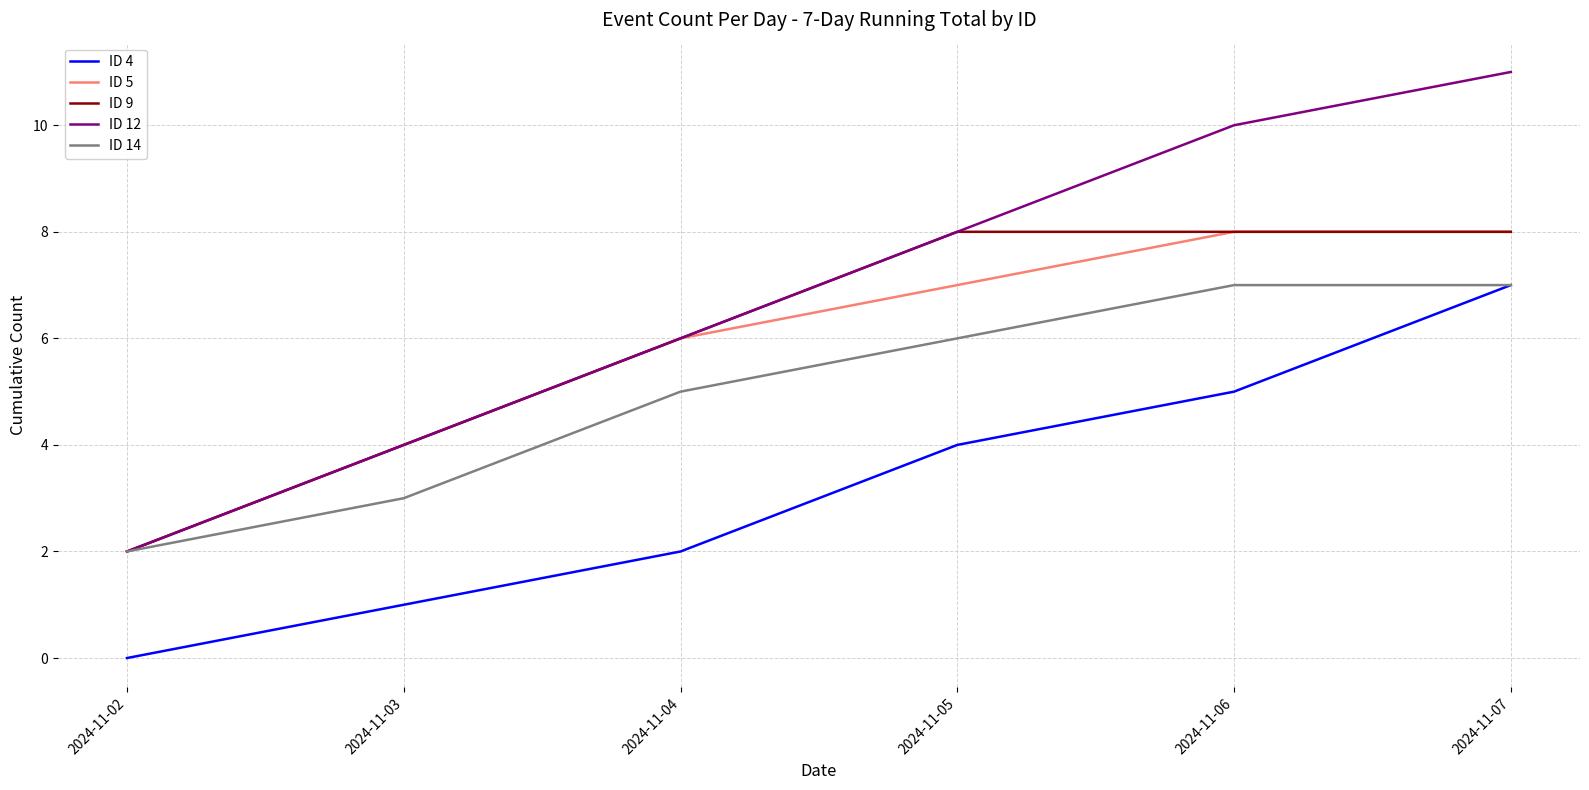

The value of ID 9 at 2024-11-07 is 8. True or false?

True